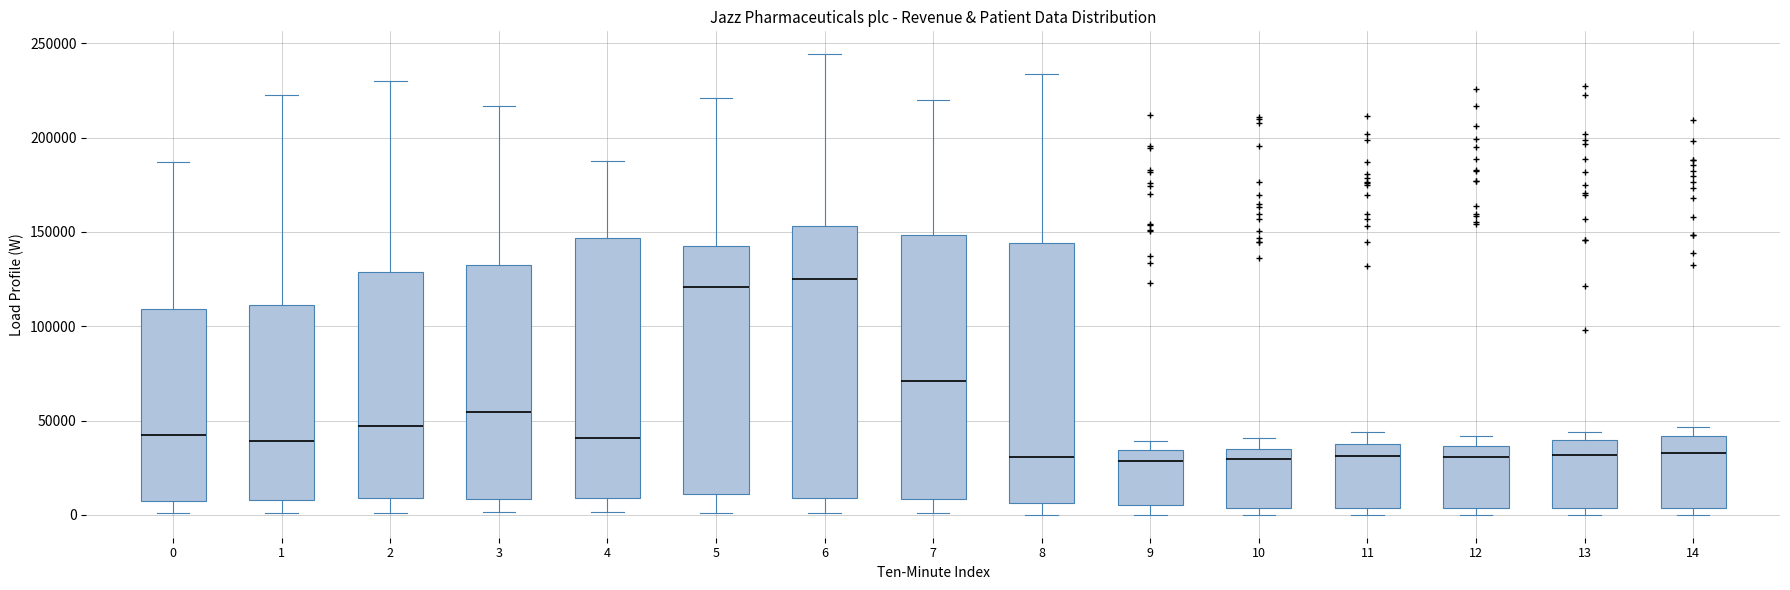

Where does the median line of the box at x = 7 sit on the y-axis? The values are not printed on the chart, so give them approximately, as read against the axis.

70000